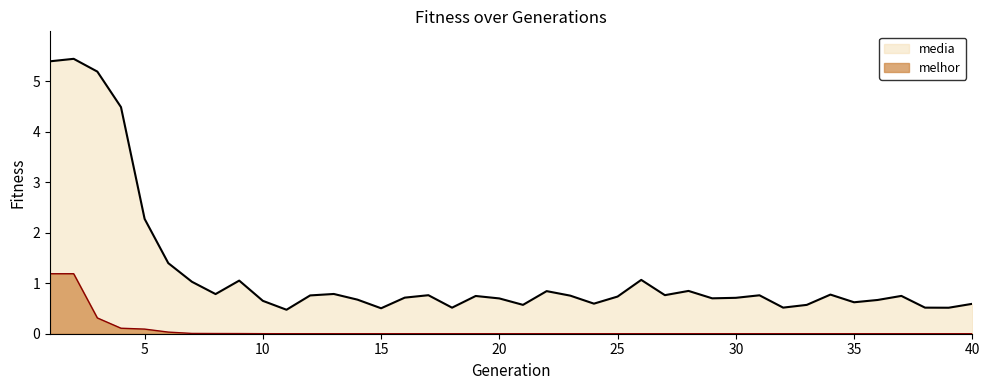

True or false: media and melhor intersect in this chart.

False